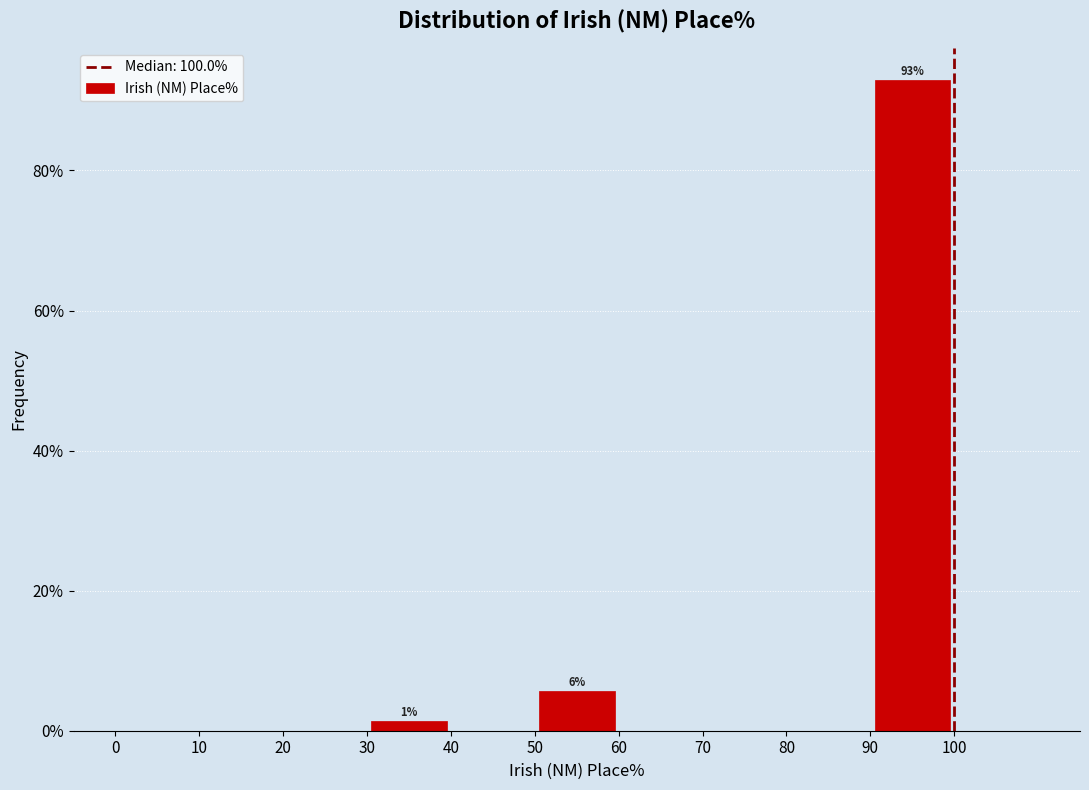

Over which range of the x-axis is the bar tallest?

90 to 100